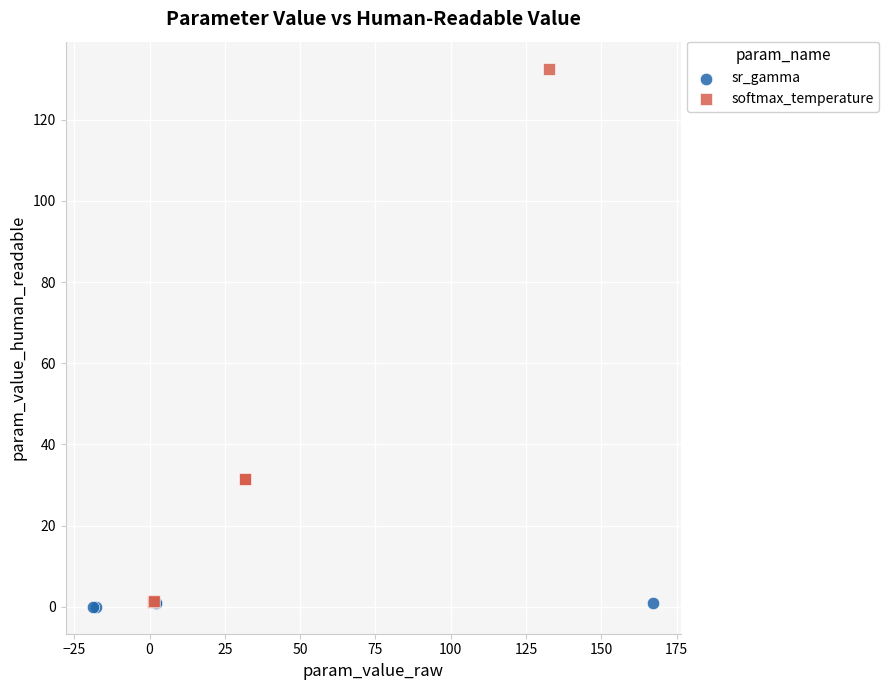

Which series has the widest spread of Y values?

softmax_temperature